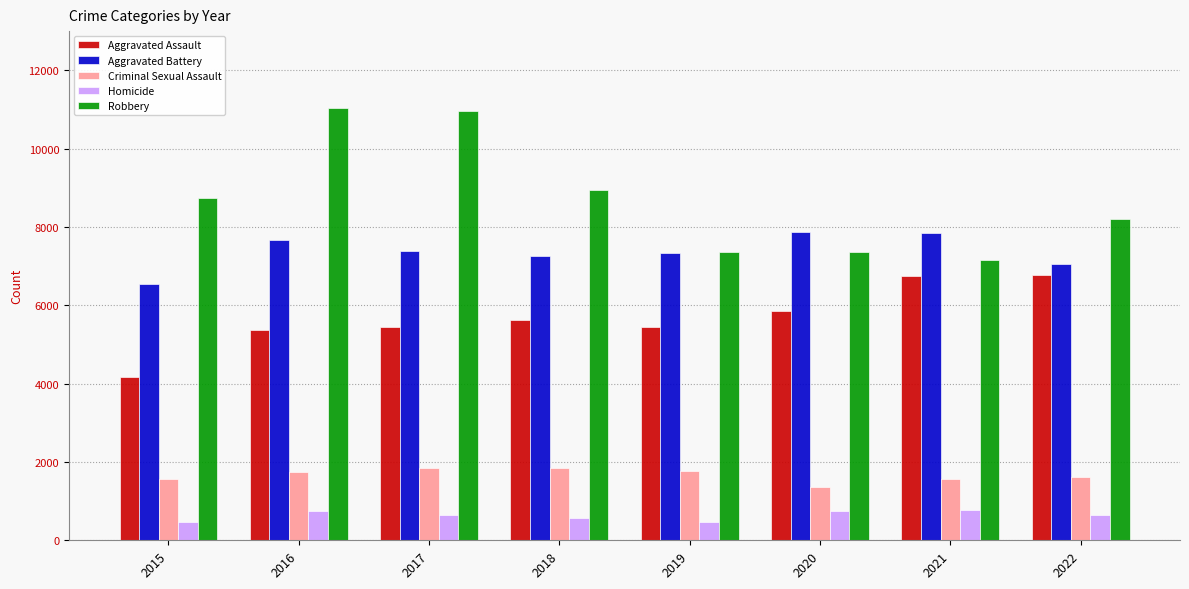

How many values in the Robbery series are below 8735?

4